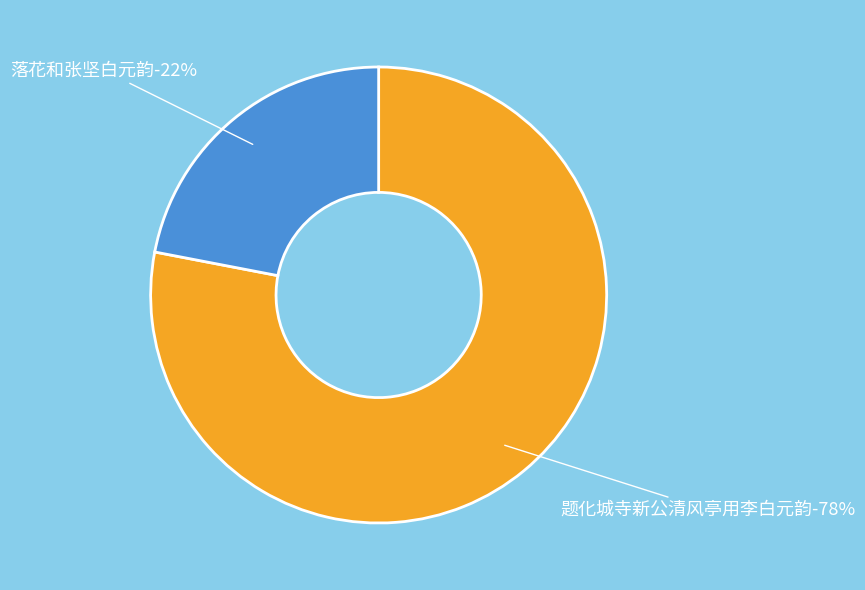

How much of the chart is everything except 题化城寺新公清风亭用李白元韵?

22.0%